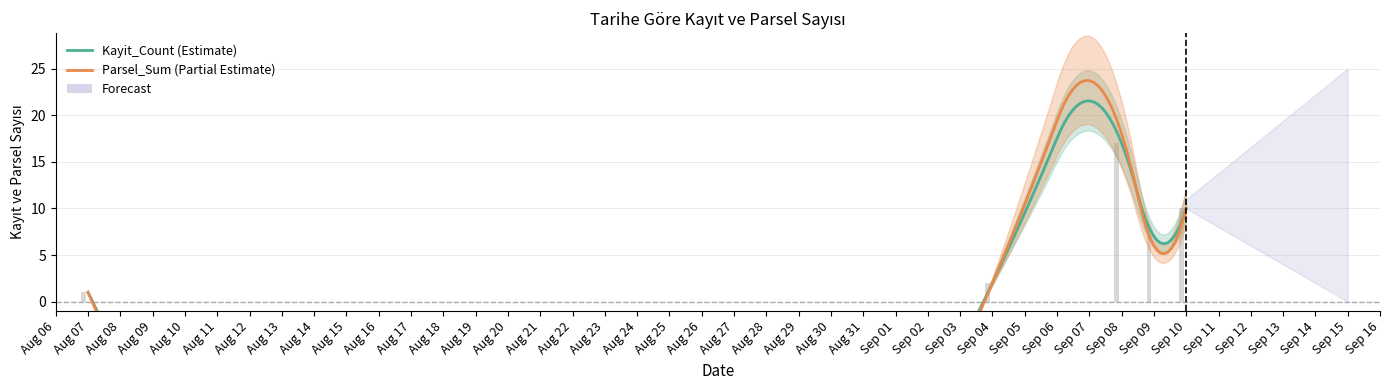

What is the change in value from Aug 07 to Sep 10?

+9